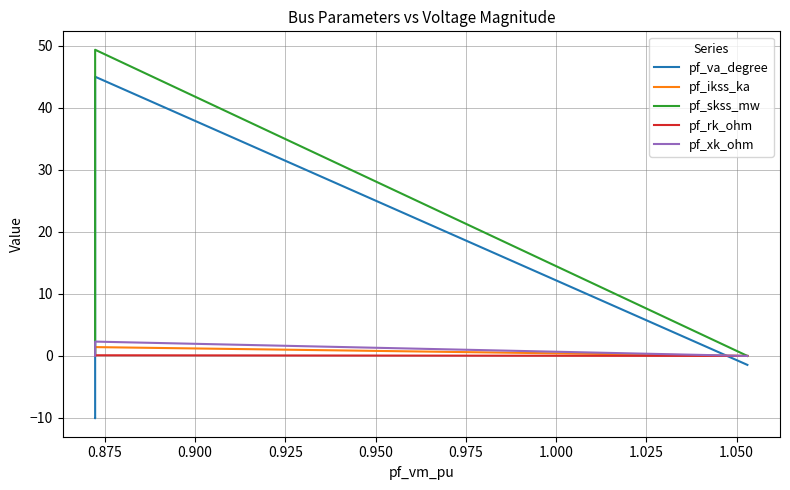

What is the highest value of the pf_rk_ohm series?

0.1